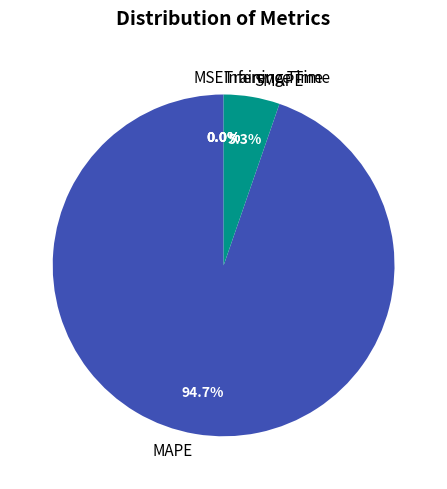

Does any single category account for the majority?

Yes